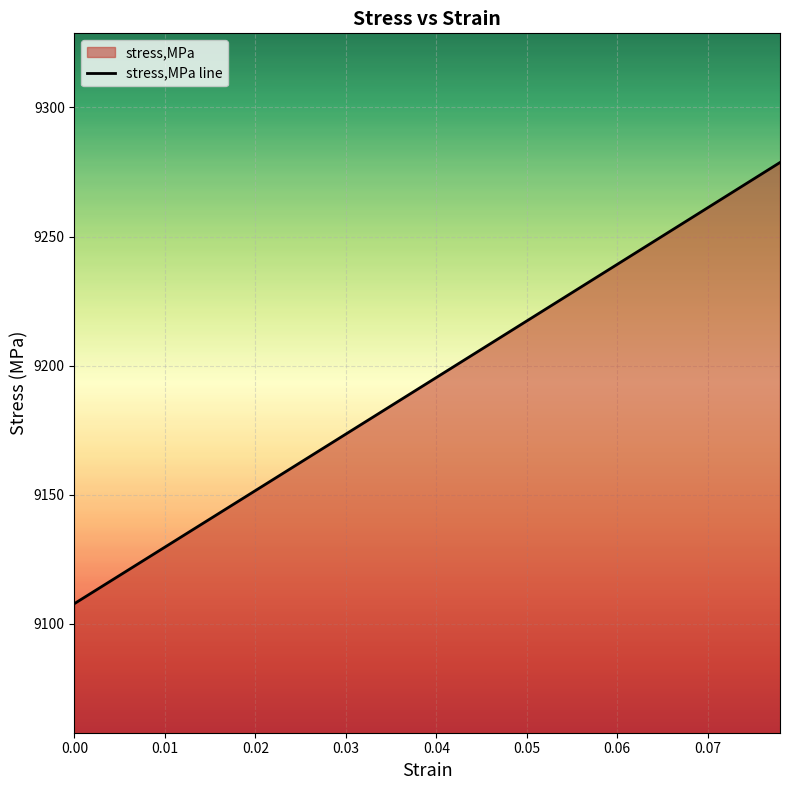

What is the difference between the maximum and minimum values?

170.8